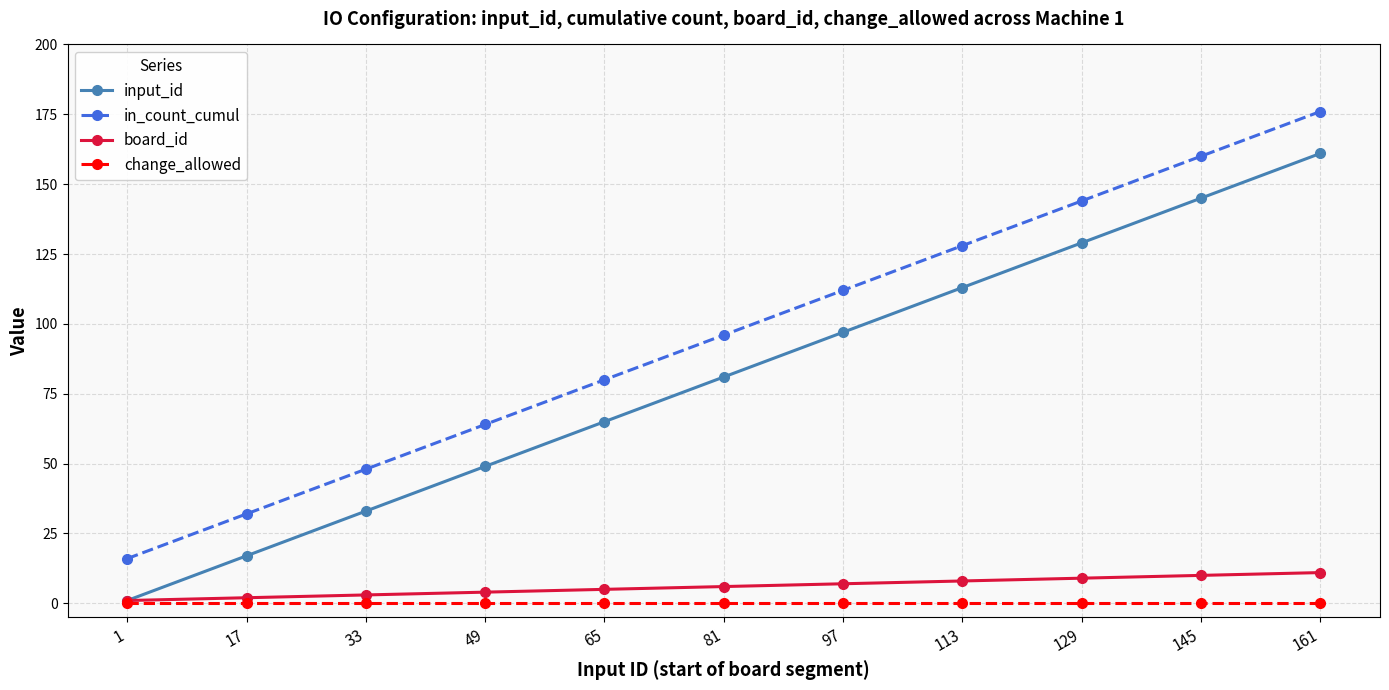

Reading left to right, what are all the values shown in this chart?

input_id: 1=1	17=17	33=33	49=49	65=65	81=81	97=97	113=113	129=129	145=145	161=161
in_count_cumul: 1=16	17=32	33=48	49=64	65=80	81=96	97=112	113=128	129=144	145=160	161=176
board_id: 1=1	17=2	33=3	49=4	65=5	81=6	97=7	113=8	129=9	145=10	161=11
change_allowed: 1=0	17=0	33=0	49=0	65=0	81=0	97=0	113=0	129=0	145=0	161=0